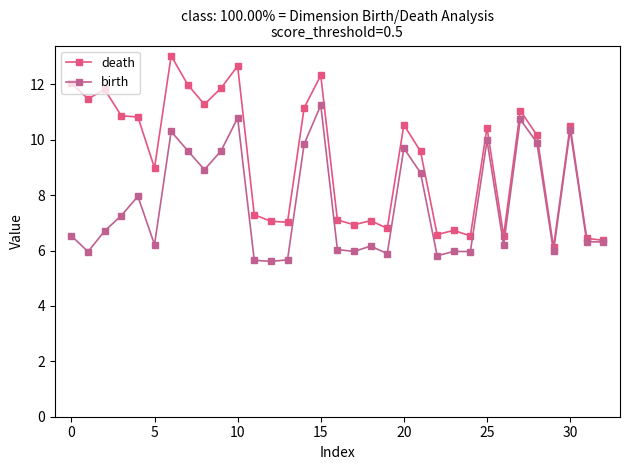

What is the value of the death point at the 12th from the left?

7.3